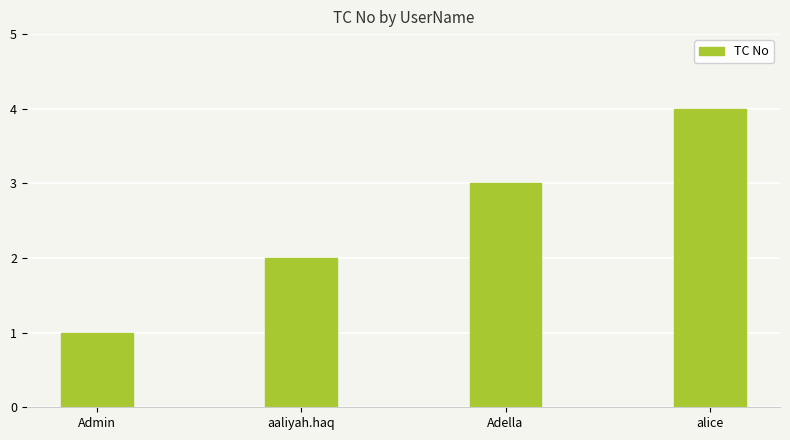

What is the minimum value shown in the chart?

1